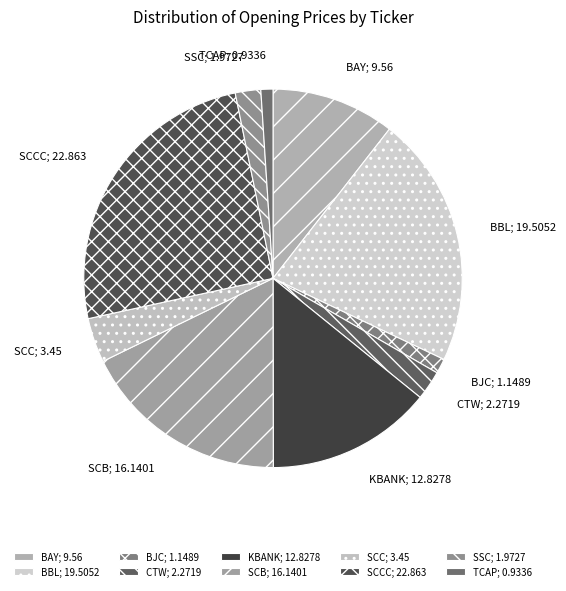

Which category has the biggest portion of the pie?

SCCC; 22.863